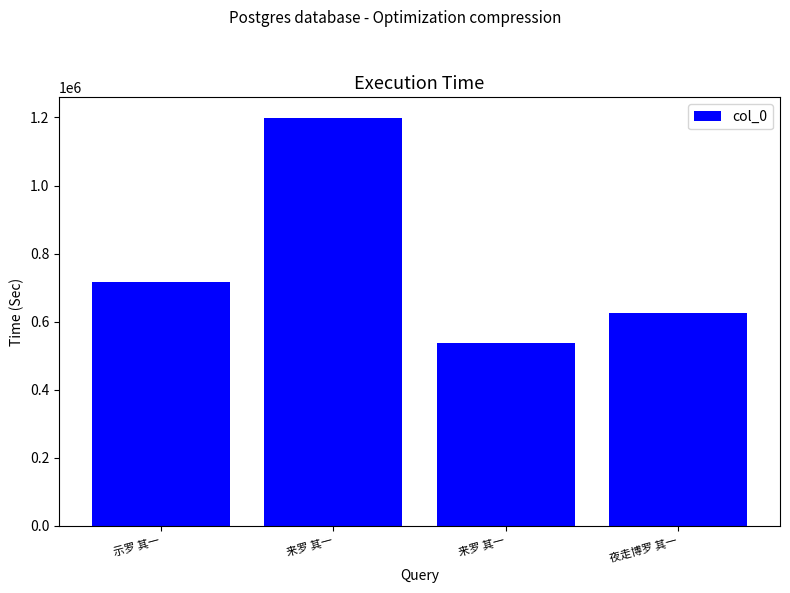

Where is the data nearest to the value 867720?

示罗 其一